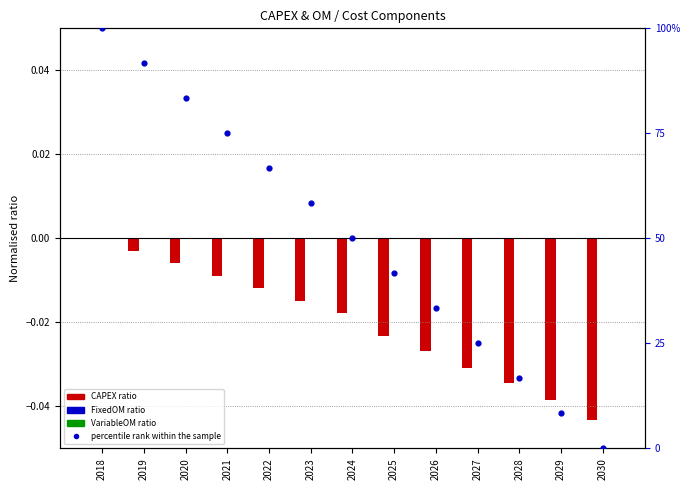

Which series contains the highest Y value?

percentile rank within the sample